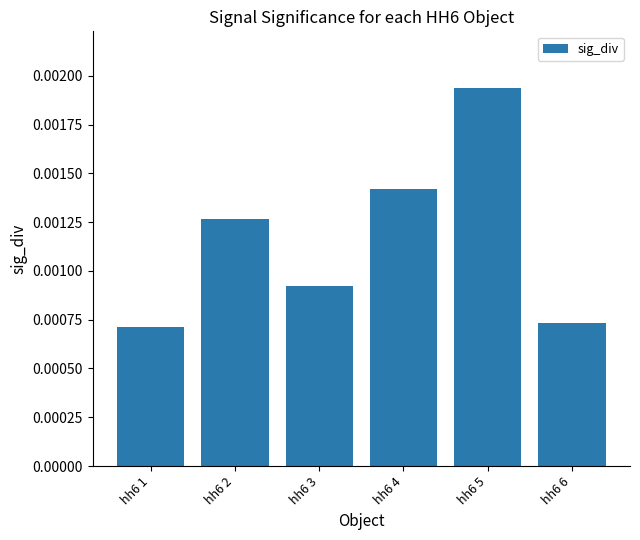

At which label is the value closest to 0?

hh6 1